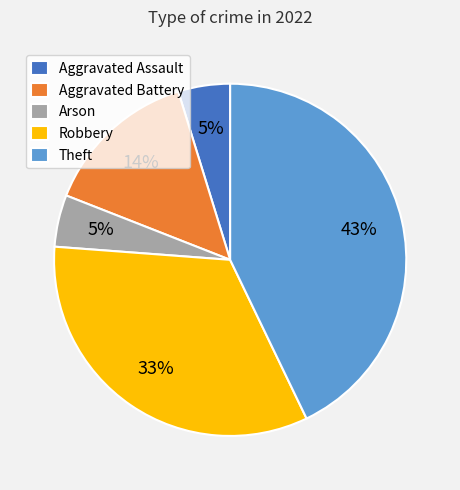

Approximately how many times larger is the value at Arson compared to Aggravated Assault?

1.0